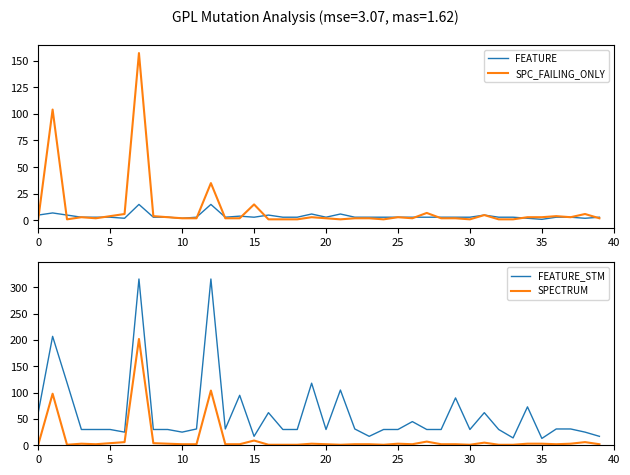

The value of FEATURE at 10 is 1. True or false?

False